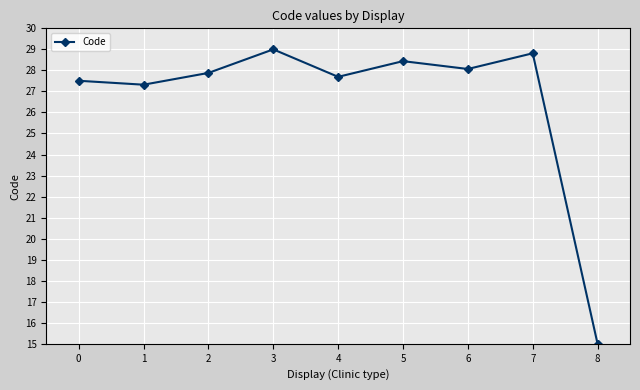

Reading left to right, extract all data points from this chart.

27.5	27.3	27.9	29.0	27.7	28.4	28.1	28.8	15.0